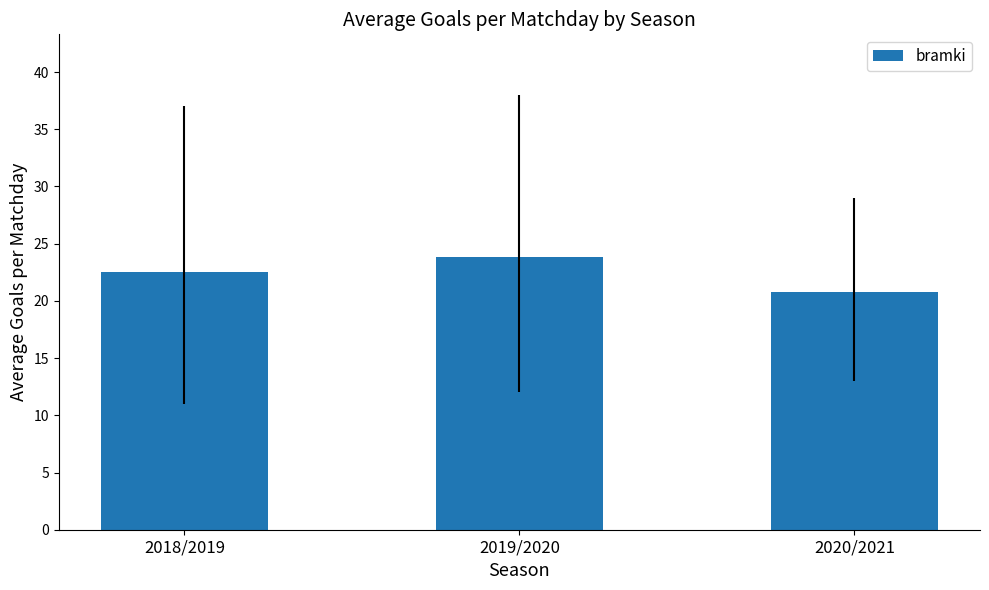

What is the value of the 2nd bar from the left?

23.8